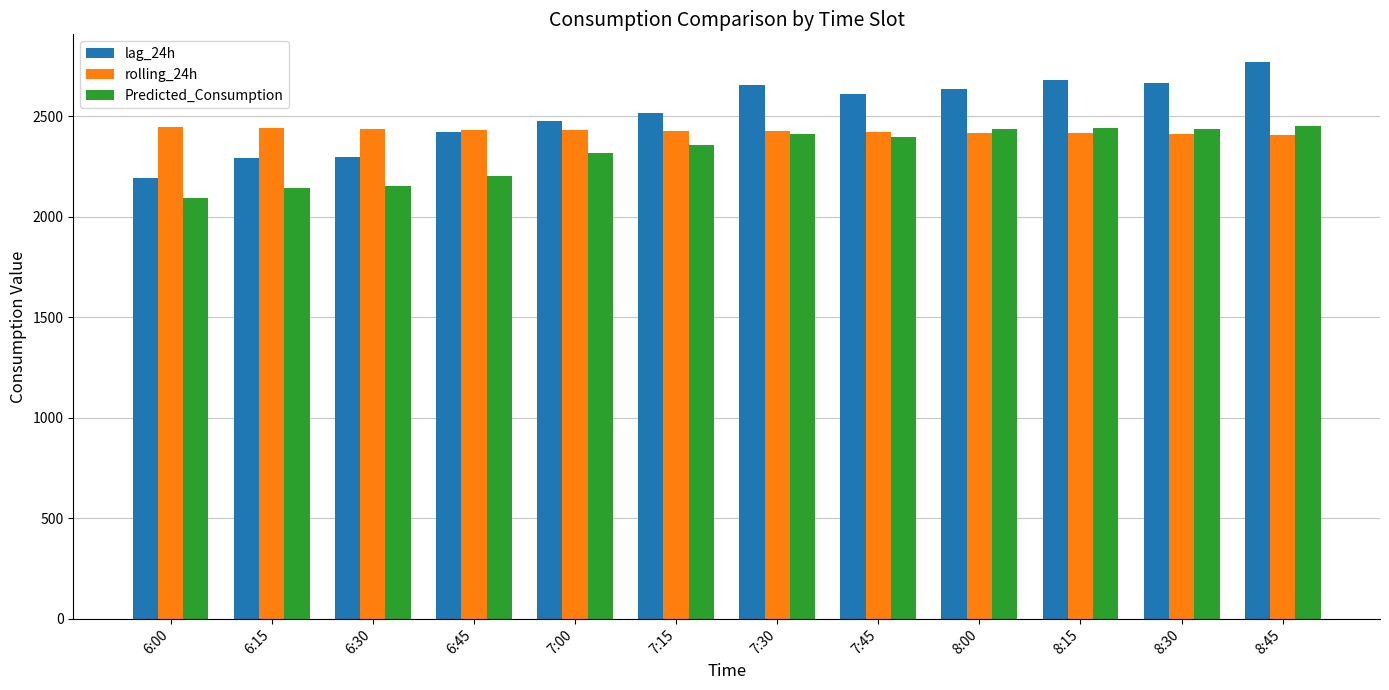

What is the spread (max minus min) of values at 7:45?

214.3